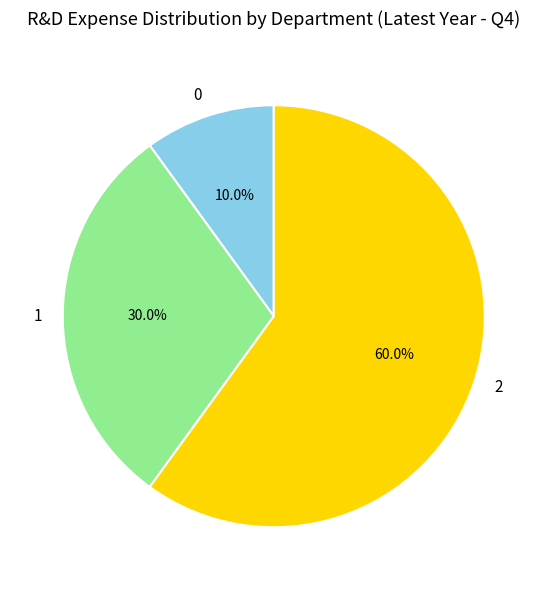

To the nearest percent, what is the combined percentage of 1 and 2?

90%